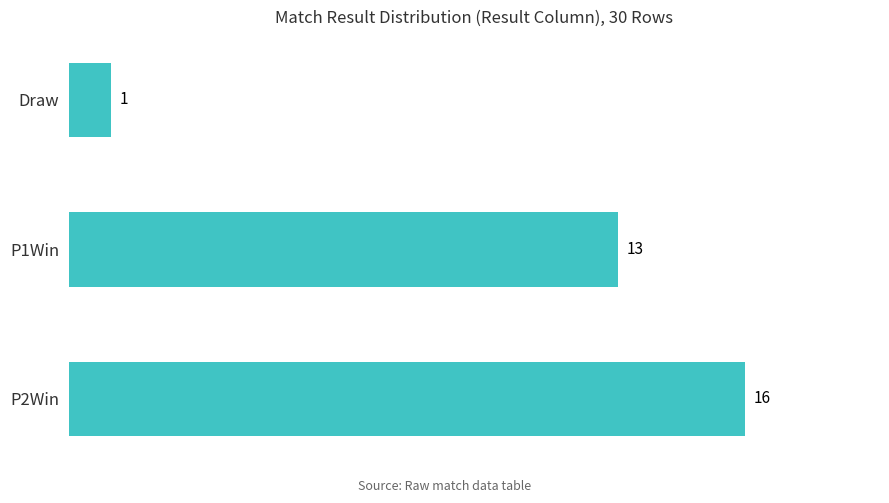

The value at P2Win is 22. True or false?

False